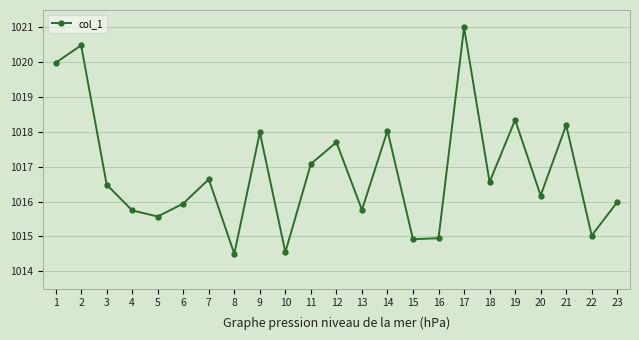

What is the change in value from 1 to 17?

+1.0